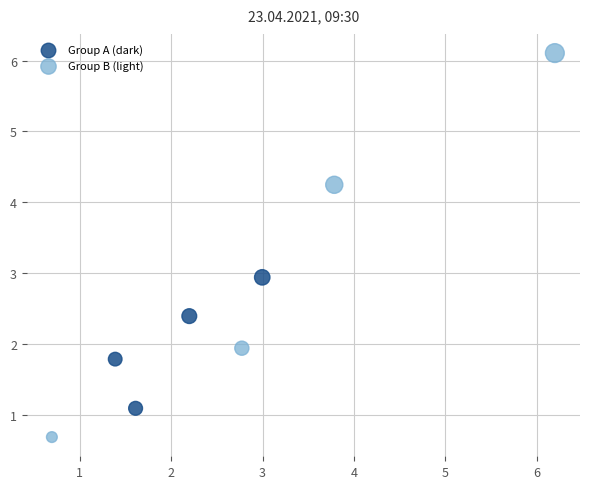

Which series has the largest Y range (max minus min)?

Group B (light)